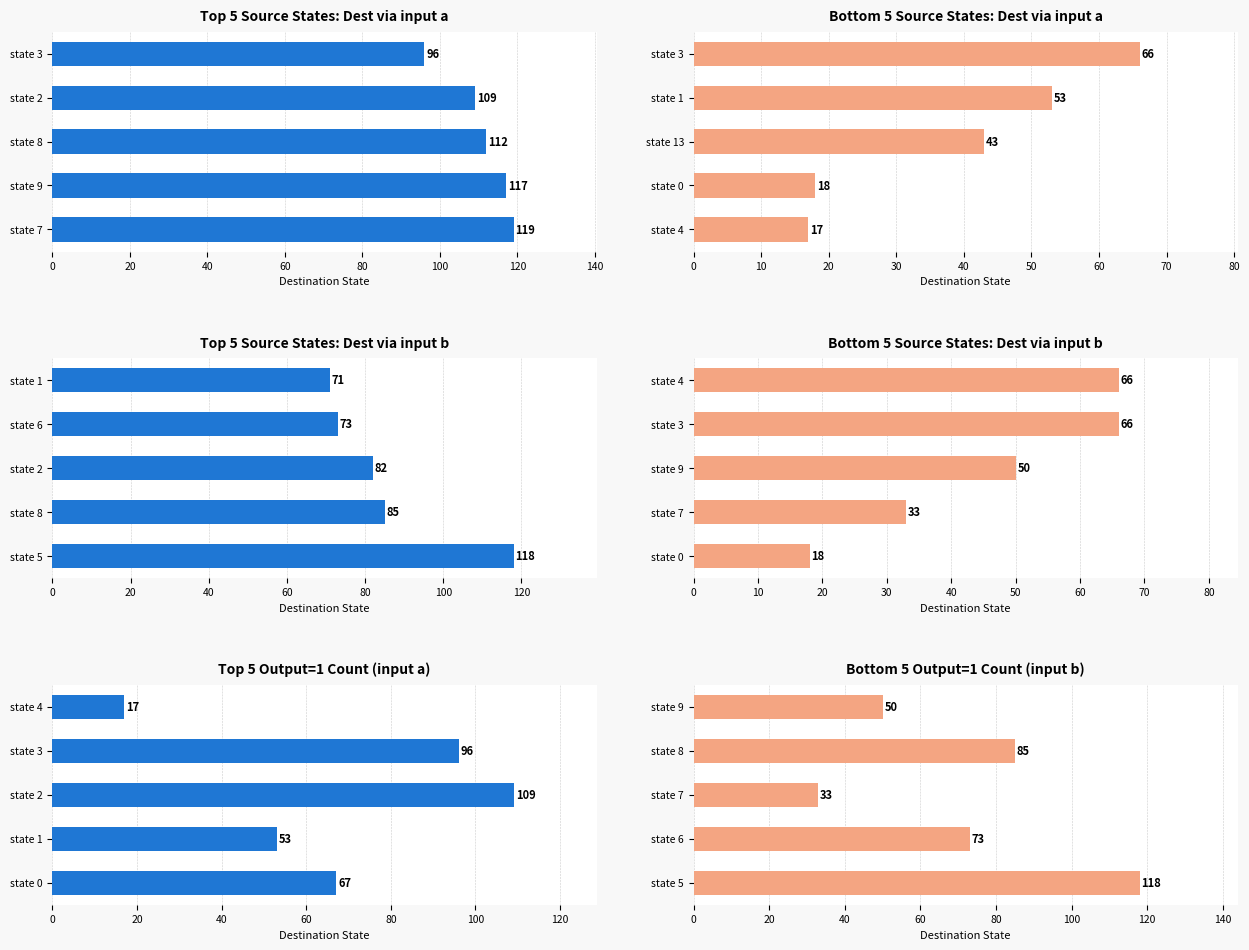

What is the average value of the Dest State (input b) series?

72